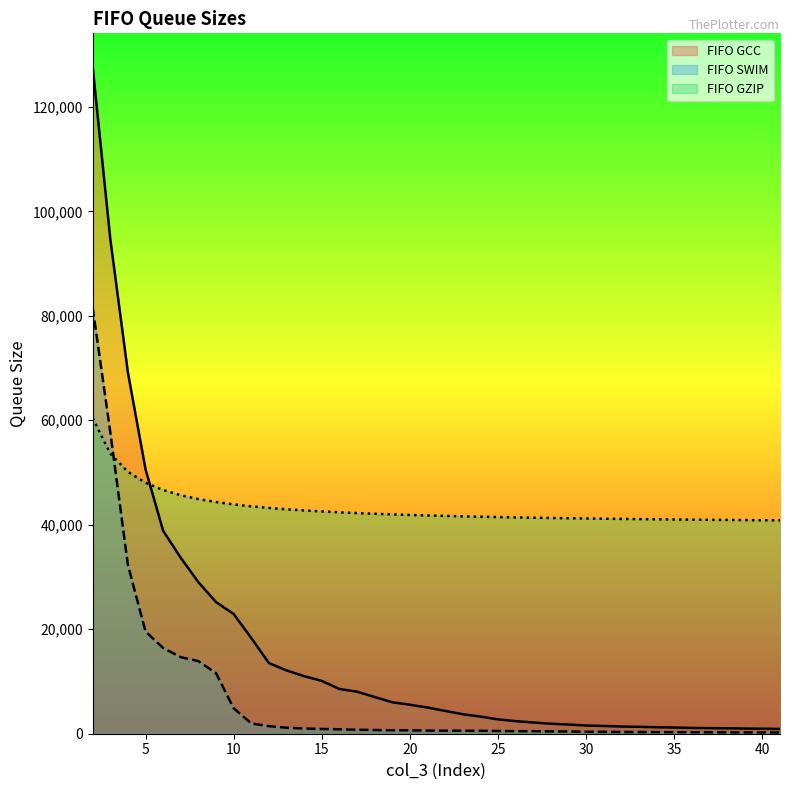

What is the value of the FIFO SWIM point at the 3rd from the left?

32310